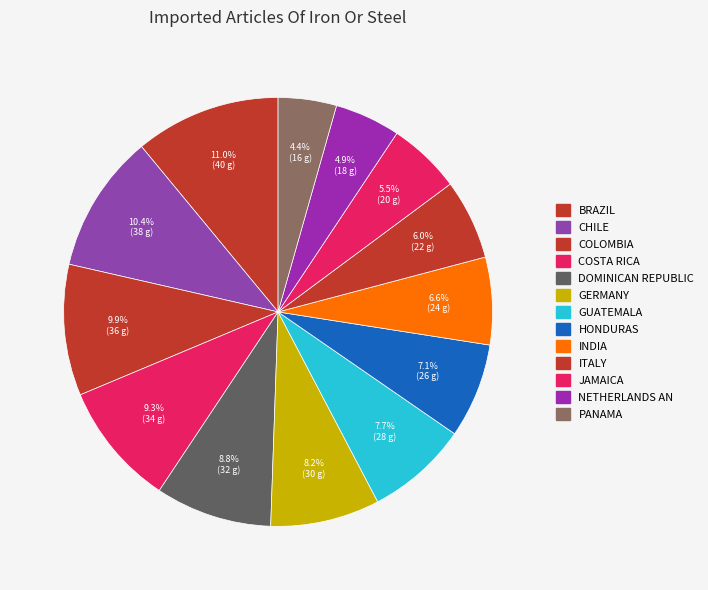

How many segments does this pie chart have?

13